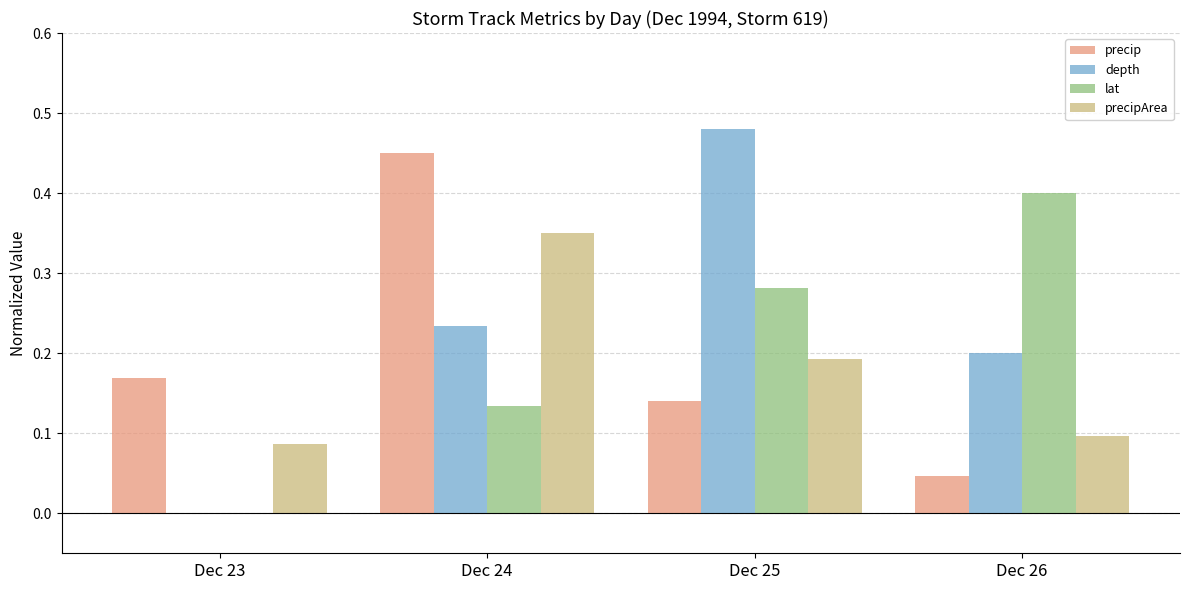

What is the difference between the precip values at Dec 26 and Dec 24?

0.4